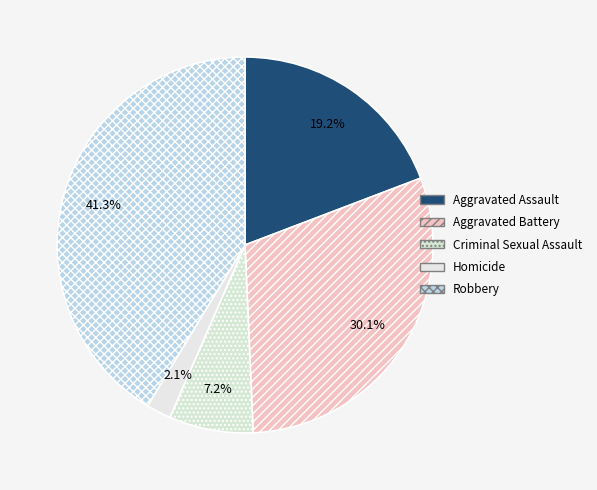

What percentage is the Aggravated Battery slice, to the nearest percent?

30%